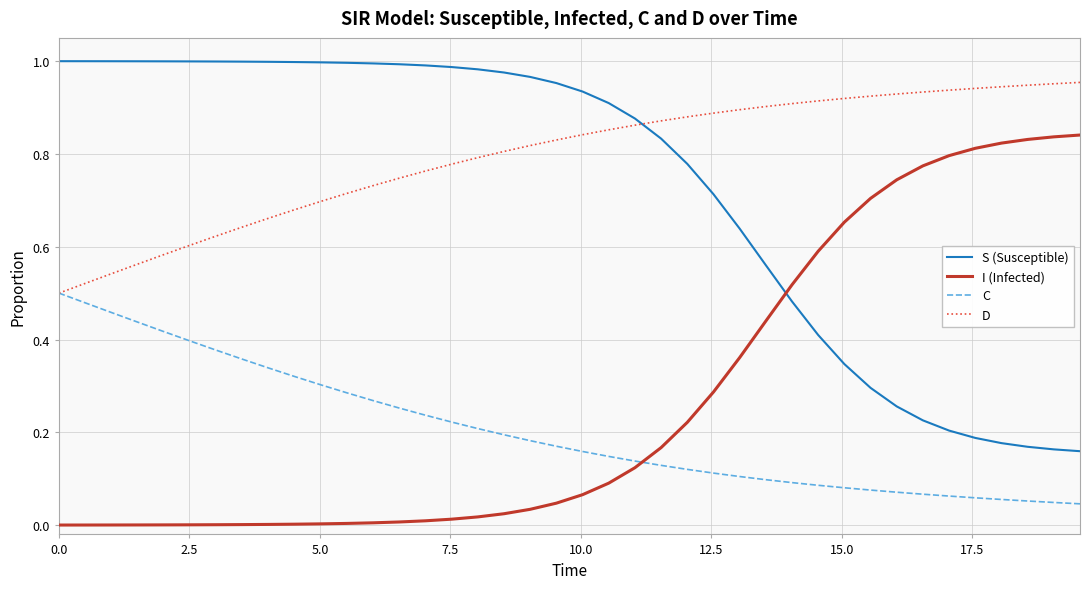

List the series in order of their peak value, highest first.

S (Susceptible), D, I (Infected), C